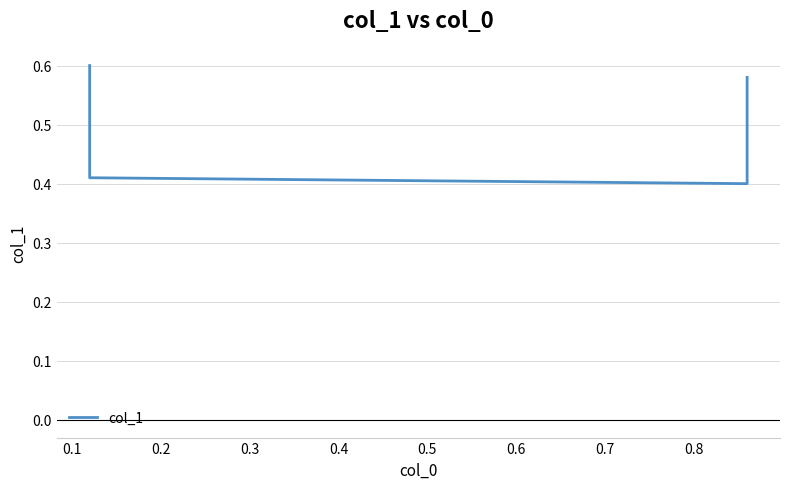

Reading right to left, transcribe all the data shown in this chart.

0.6	0.4	0.4	0.6